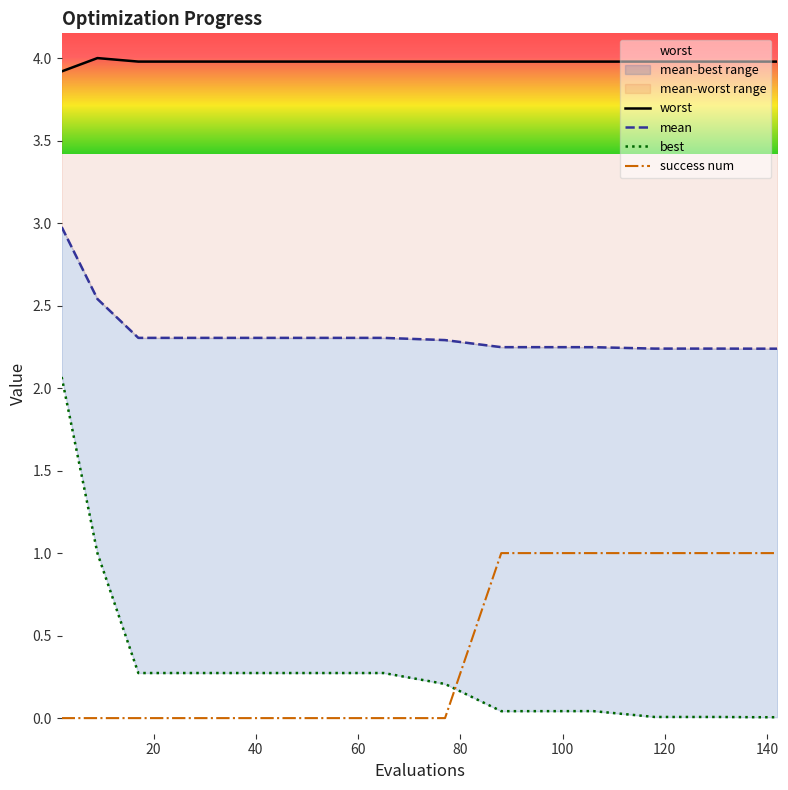

True or false: mean has more than 2 points higher than both neighbors.

False